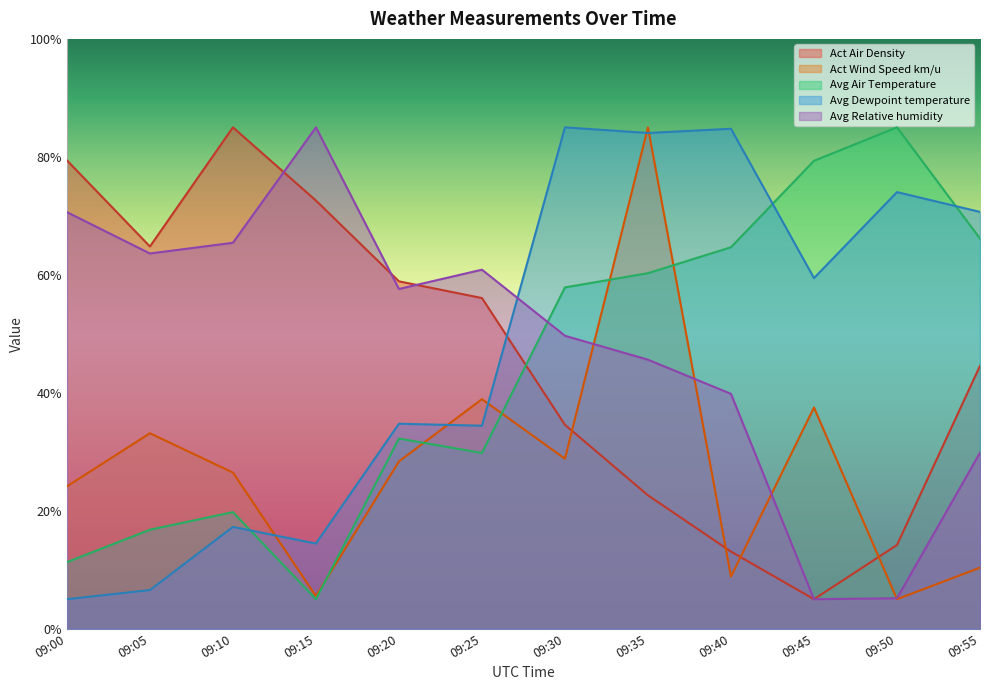

True or false: Avg Relative humidity and Avg Air Temperature cross at least once.

True